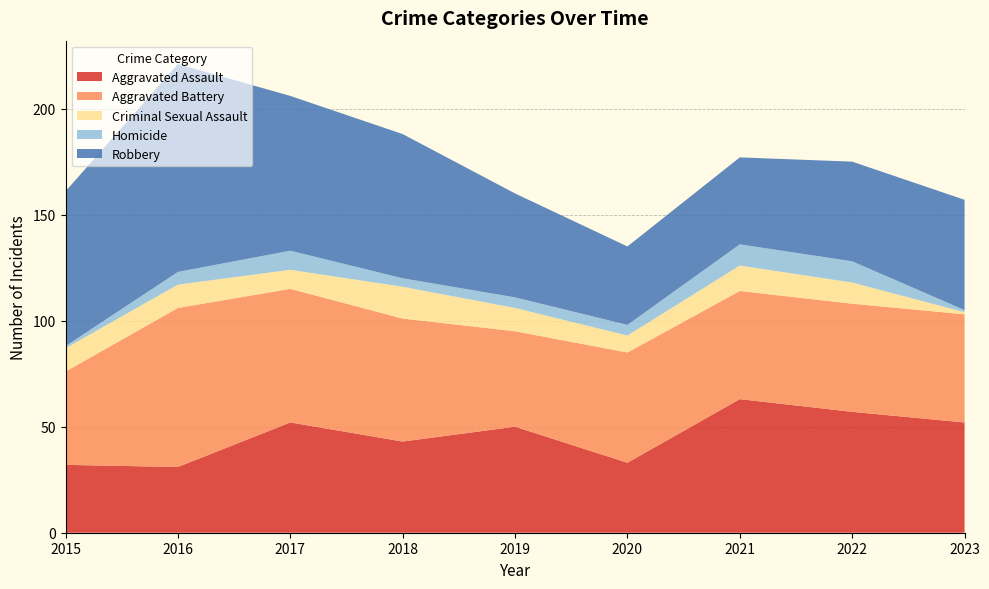

Reading left to right, list all the values displayed in this chart.

Aggravated Assault: 32	31	52	43	50	33	63	57	52
Aggravated Battery: 44	75	63	58	45	52	51	51	51
Criminal Sexual Assault: 11	11	9	15	11	8	12	10	1
Homicide: 1	6	9	4	5	5	10	10	1
Robbery: 73	98	73	68	49	37	41	47	52